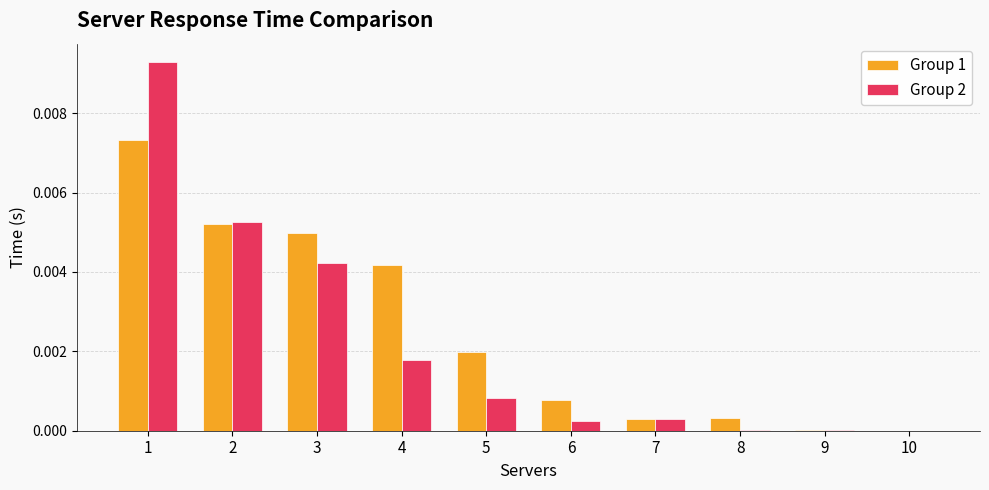

At which category is the sum across all series the highest?

1